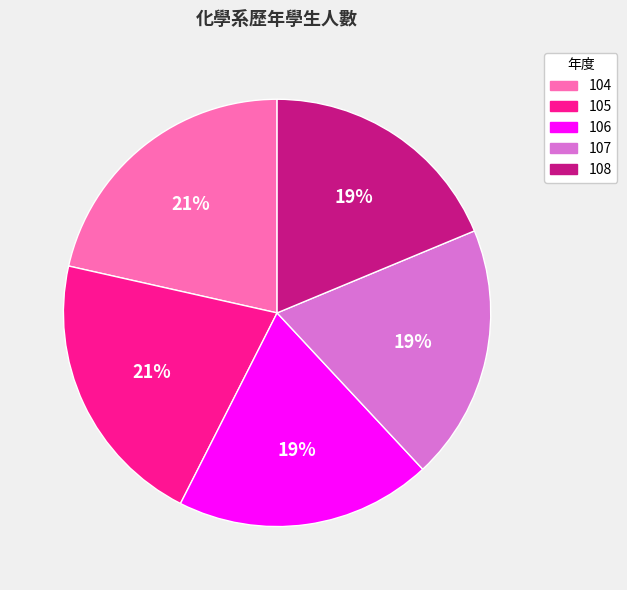

What is the ratio of the value at 105 to the value at 106?

1.1